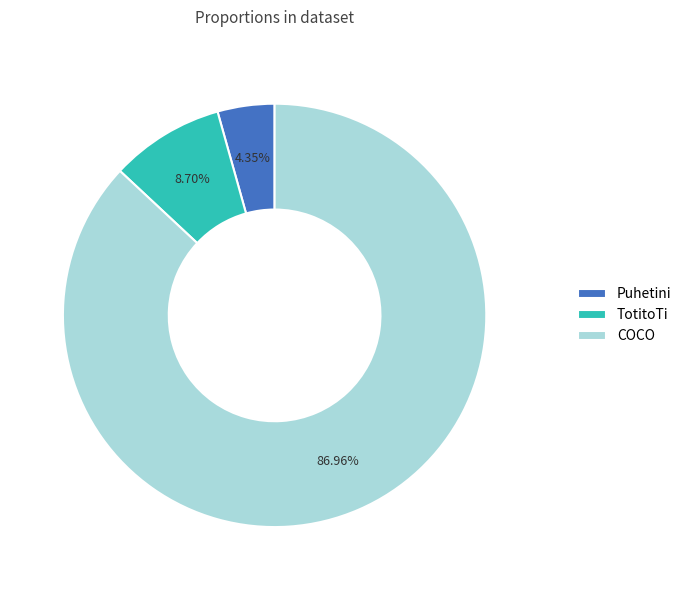

Approximately how many times larger is the value at COCO compared to Puhetini?

20.0